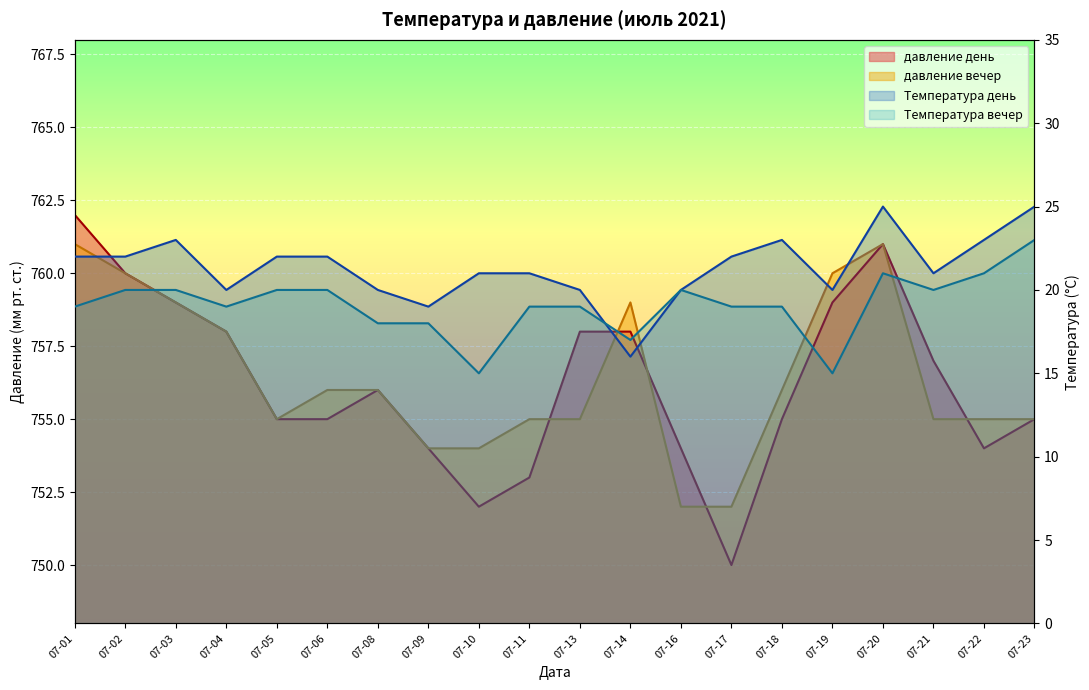

True or false: Температура вечер and давление вечер cross at least once.

False